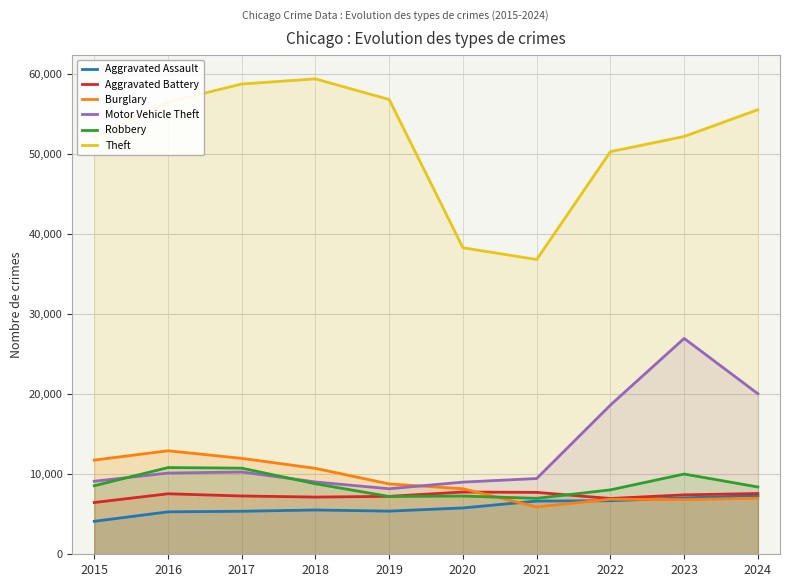

At which category is the sum across all series the highest?

2023